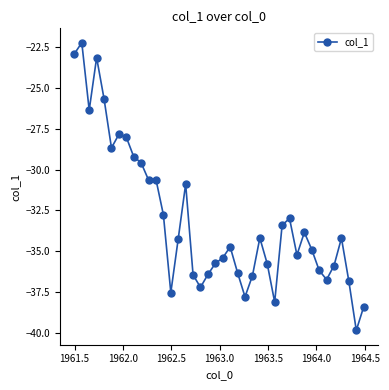

True or false: there are more than 2 points higher than both neighbors.

True